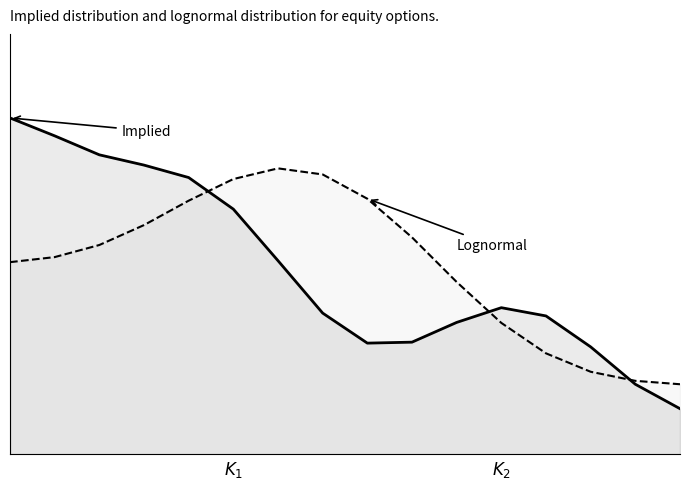

Reading right to left, list all the values displayed in this chart.

Implied: 0.1	0.2	0.3	0.4	0.4	0.4	0.3	0.3	0.4	0.6	0.7	0.8	0.9	0.9	0.9	1.0
Lognormal: 0.2	0.2	0.2	0.3	0.4	0.5	0.6	0.8	0.8	0.8	0.8	0.8	0.7	0.6	0.6	0.6